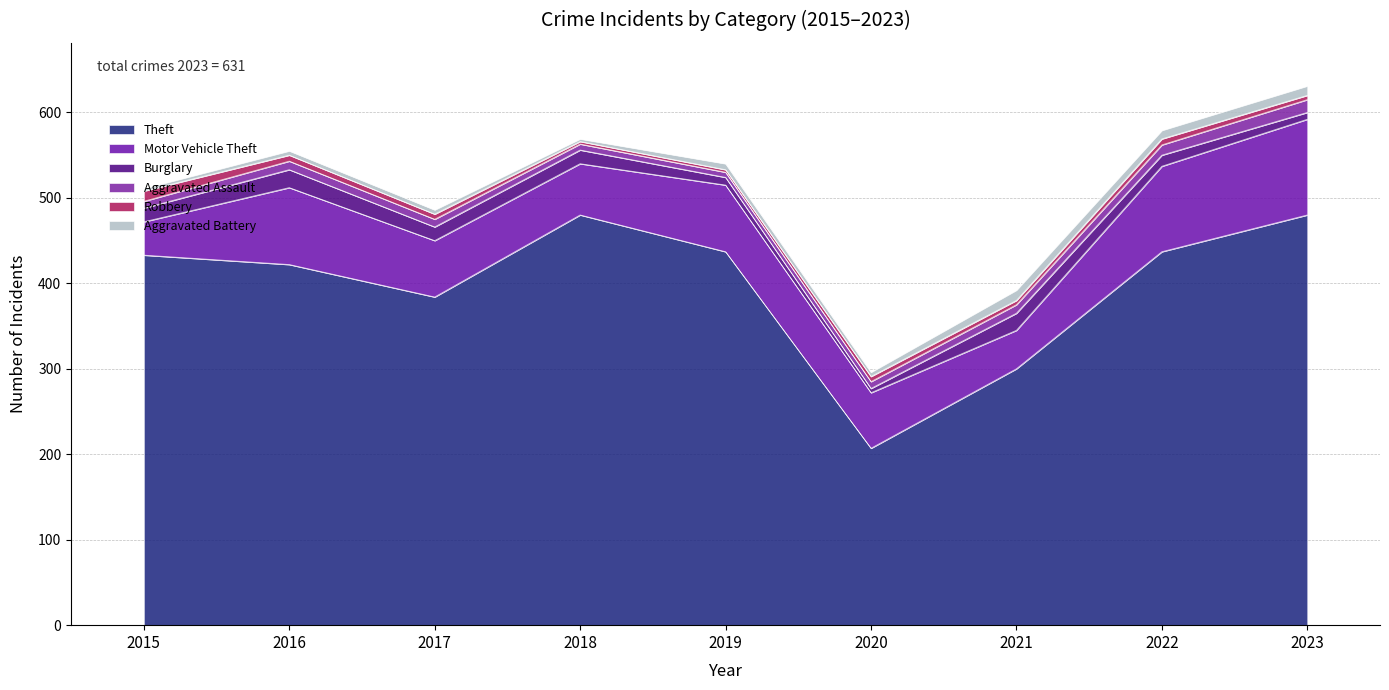

What is the value of the Aggravated Assault point at the 7th from the left?

10